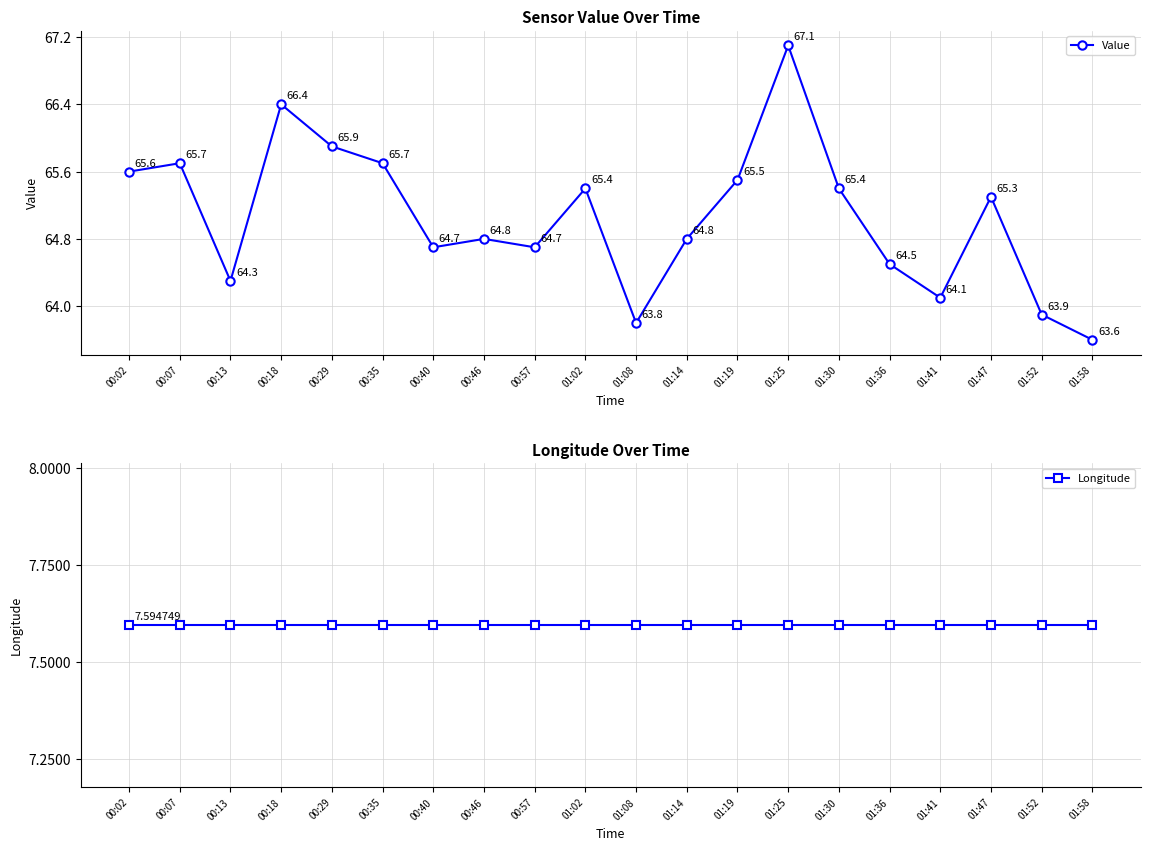

What is the sum of all Value values?

1301.2